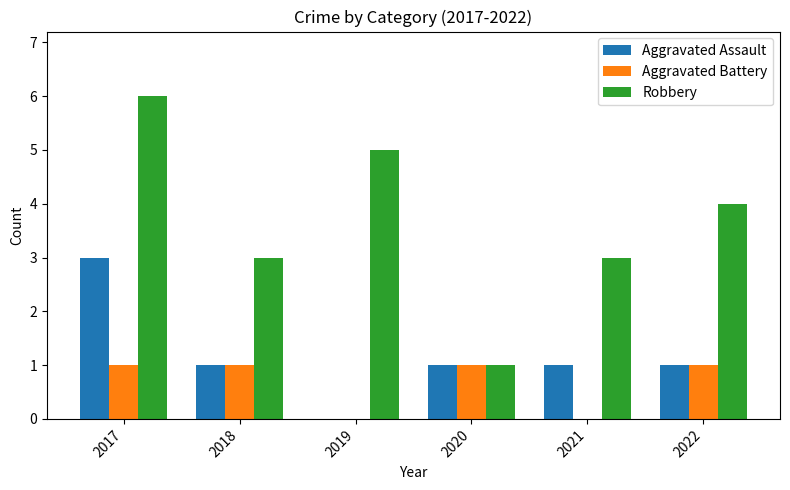

The value of Aggravated Battery at 2020 is 1. True or false?

True